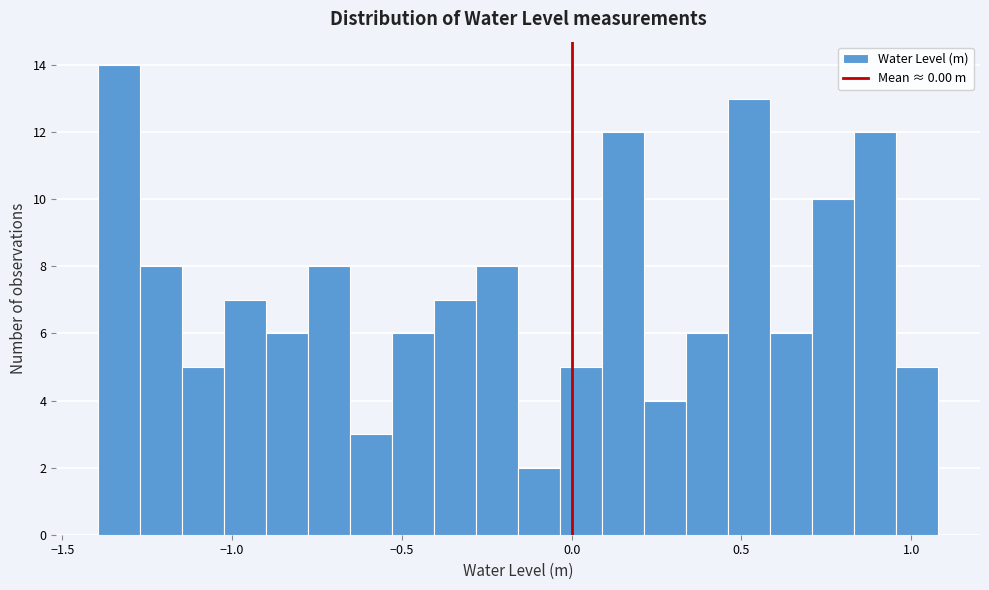

Read against the x-axis, roughly where is the centre of the tallest bar?

-1.35